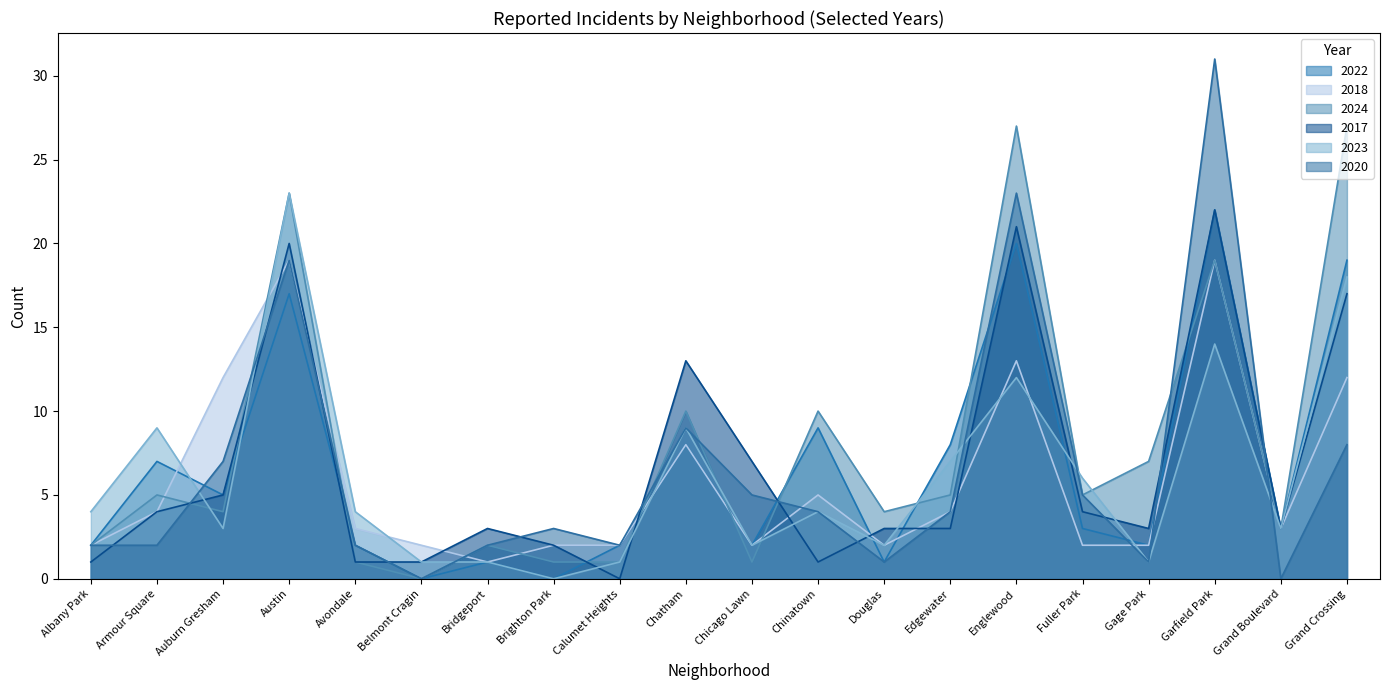

What are all the series names shown in the legend?

2022, 2018, 2024, 2017, 2023, 2020